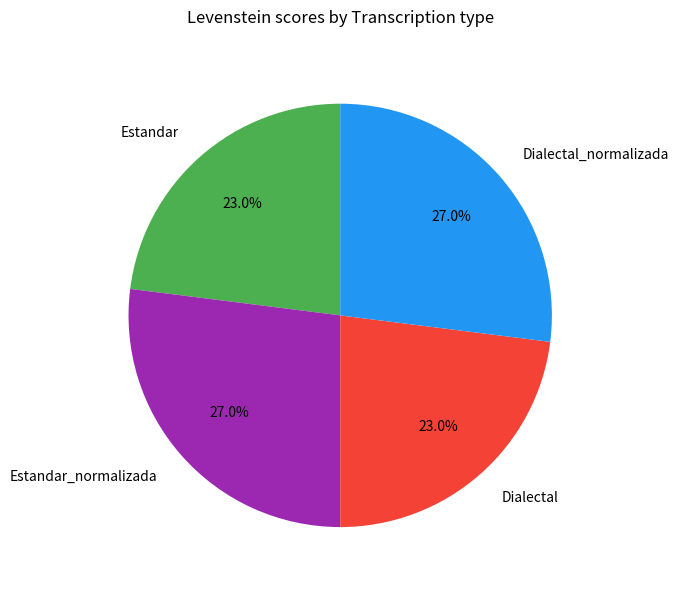

How much of the chart is everything except Estandar_normalizada?

73.0%